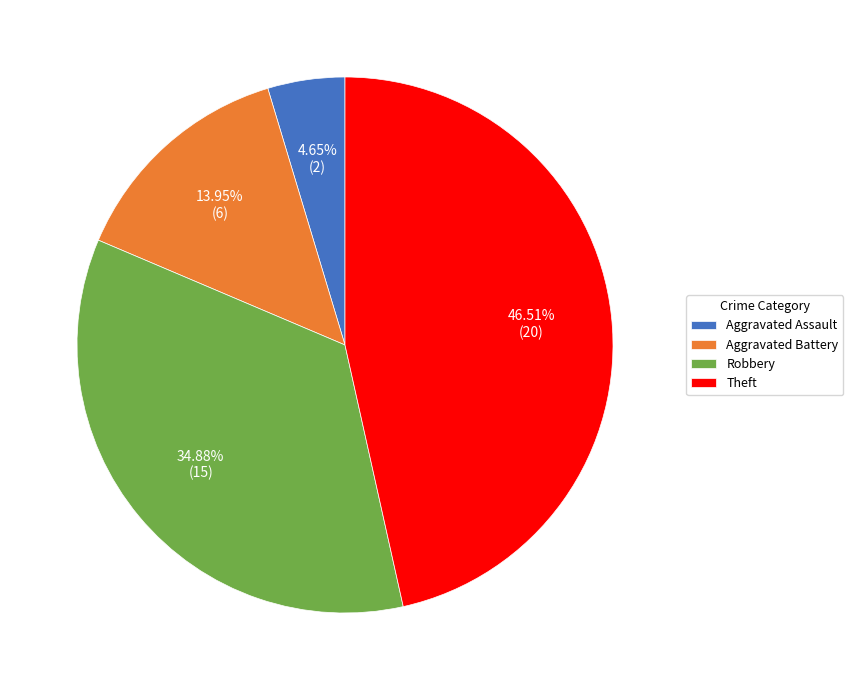

Which has a higher value, Robbery or Theft?

Theft